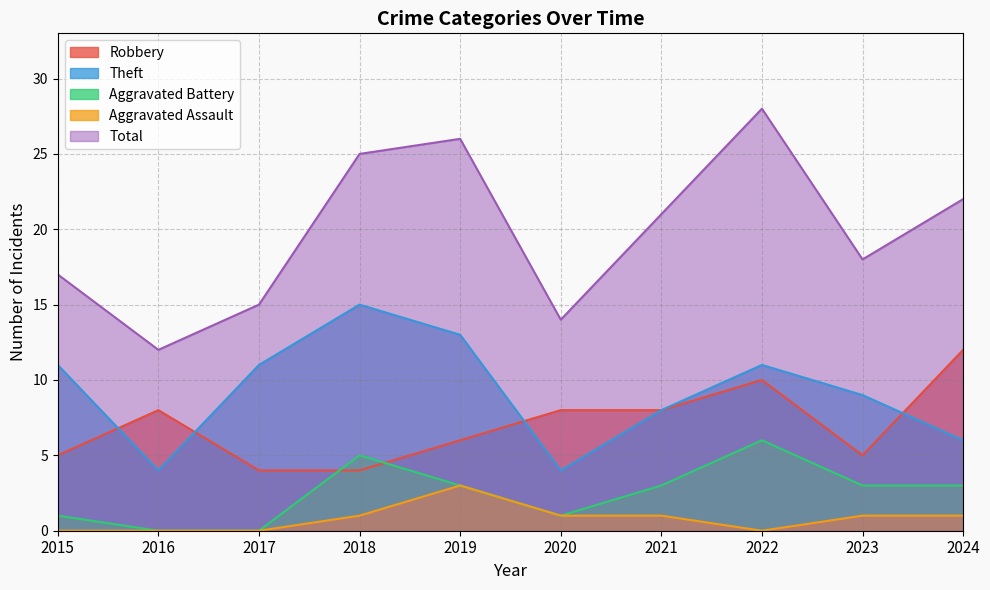

Reading left to right, list all the values displayed in this chart.

Robbery: 2015=5	2016=8	2017=4	2018=4	2019=6	2020=8	2021=8	2022=10	2023=5	2024=12
Theft: 2015=11	2016=4	2017=11	2018=15	2019=13	2020=4	2021=8	2022=11	2023=9	2024=6
Aggravated Battery: 2015=1	2016=0	2017=0	2018=5	2019=3	2020=1	2021=3	2022=6	2023=3	2024=3
Aggravated Assault: 2015=0	2016=0	2017=0	2018=1	2019=3	2020=1	2021=1	2022=0	2023=1	2024=1
Total: 2015=17	2016=12	2017=15	2018=25	2019=26	2020=14	2021=21	2022=28	2023=18	2024=22